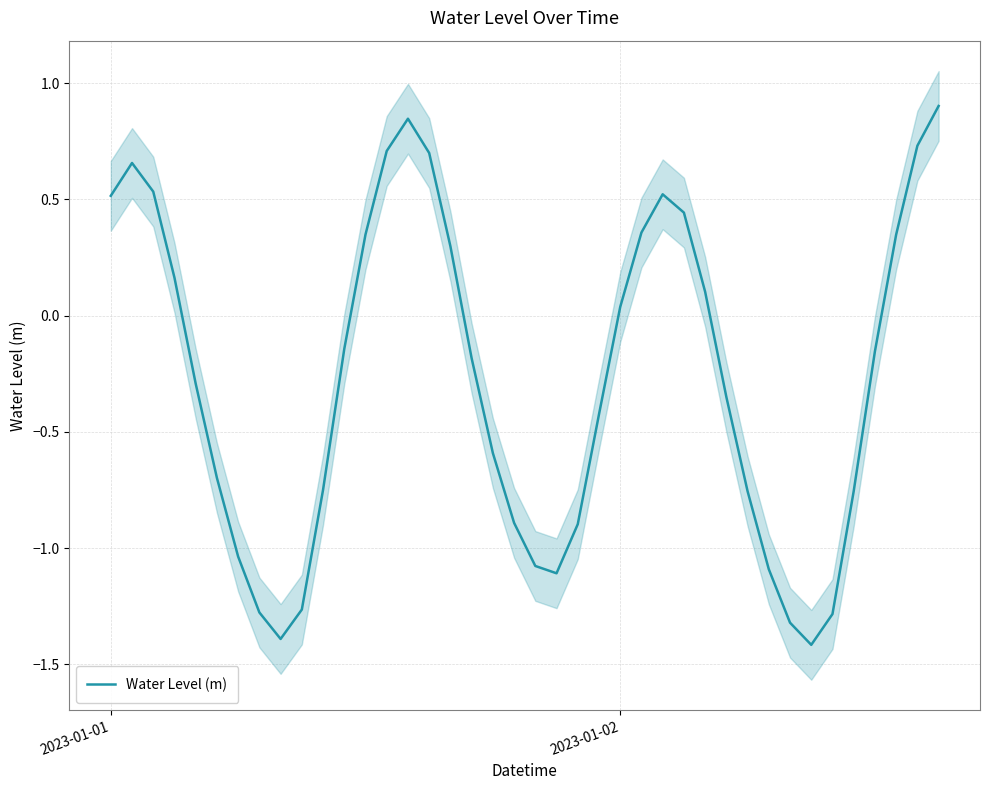

At which label does Water Level (m) first exceed 0?

2023-01-01